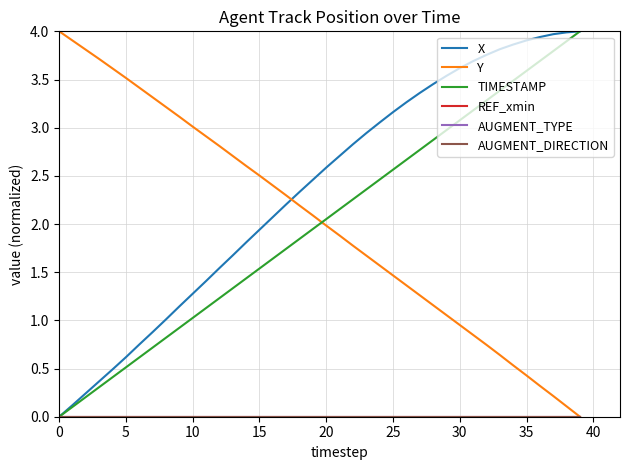

Does the chart display data point markers on the line(s)?

No